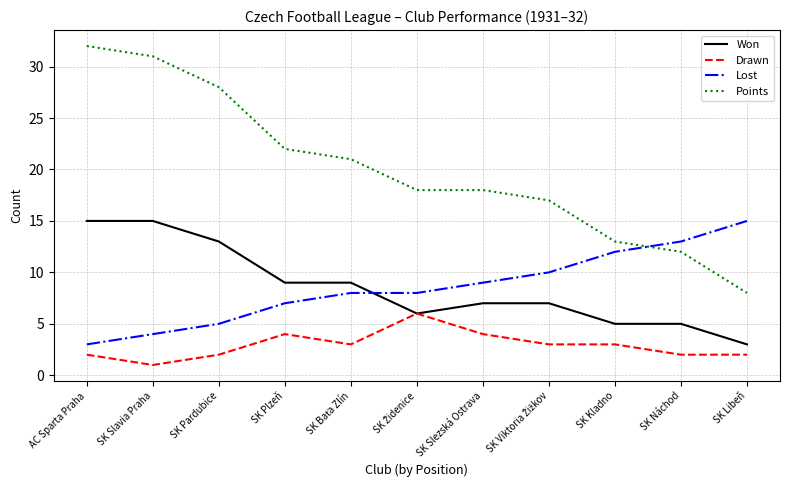

Which series changed the most between SK Slavia Praha and SK Slezská Ostrava?

Points